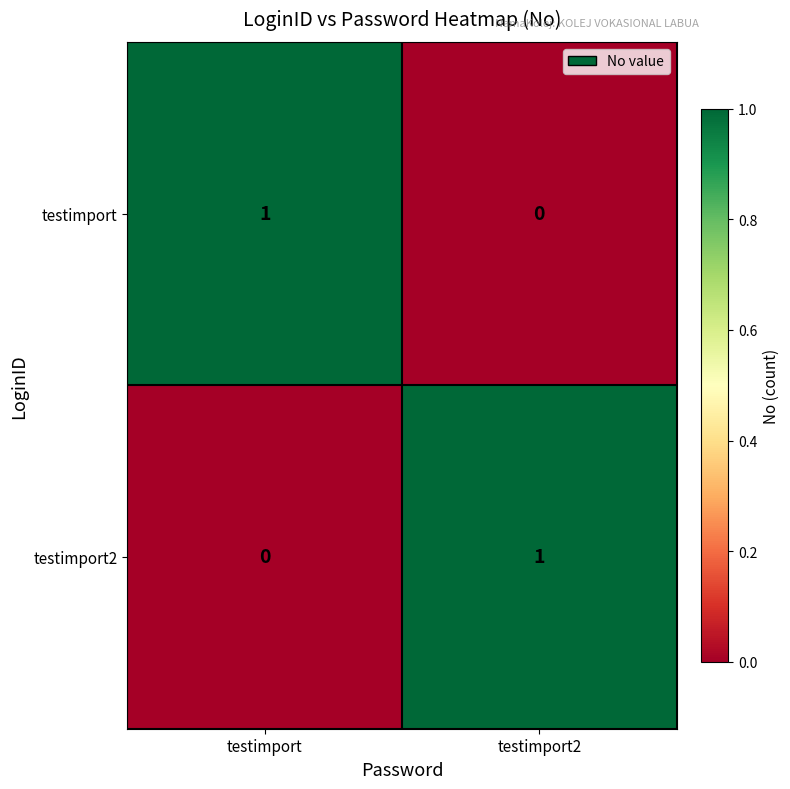

At how many categories does at least one series exceed 0?

2